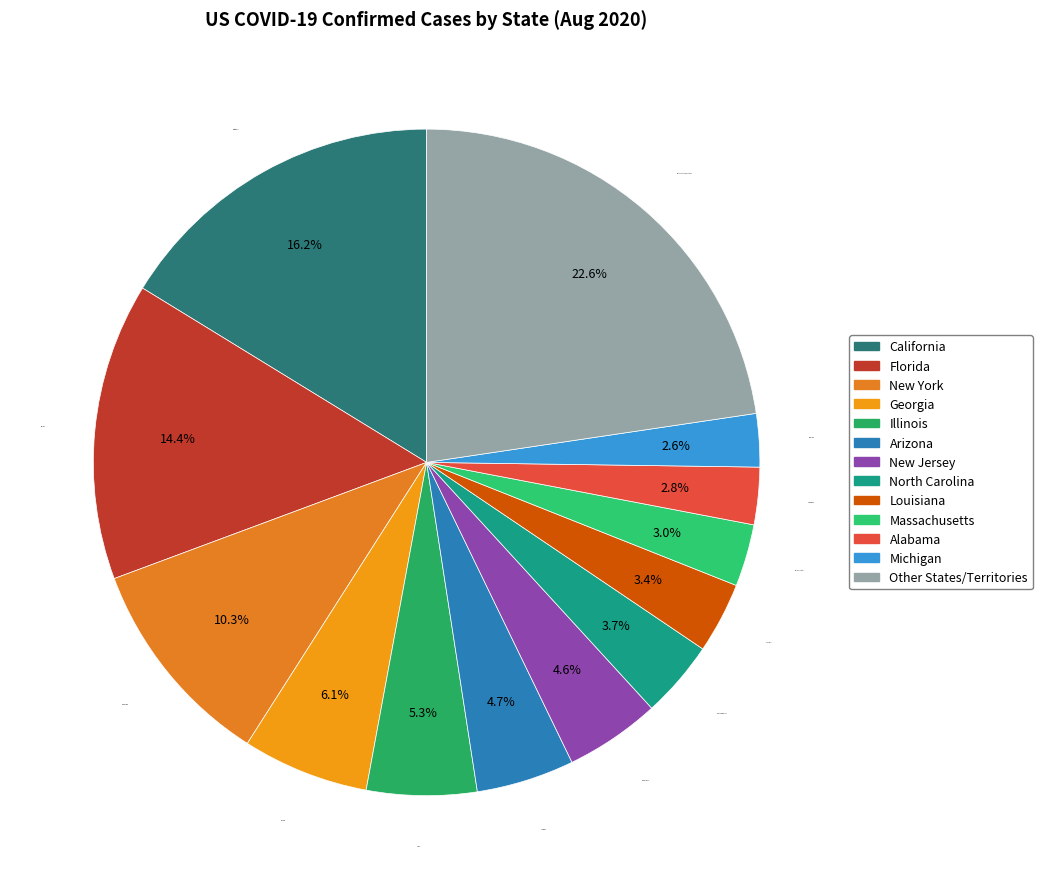

Which slice is the largest?

Other States/Territories